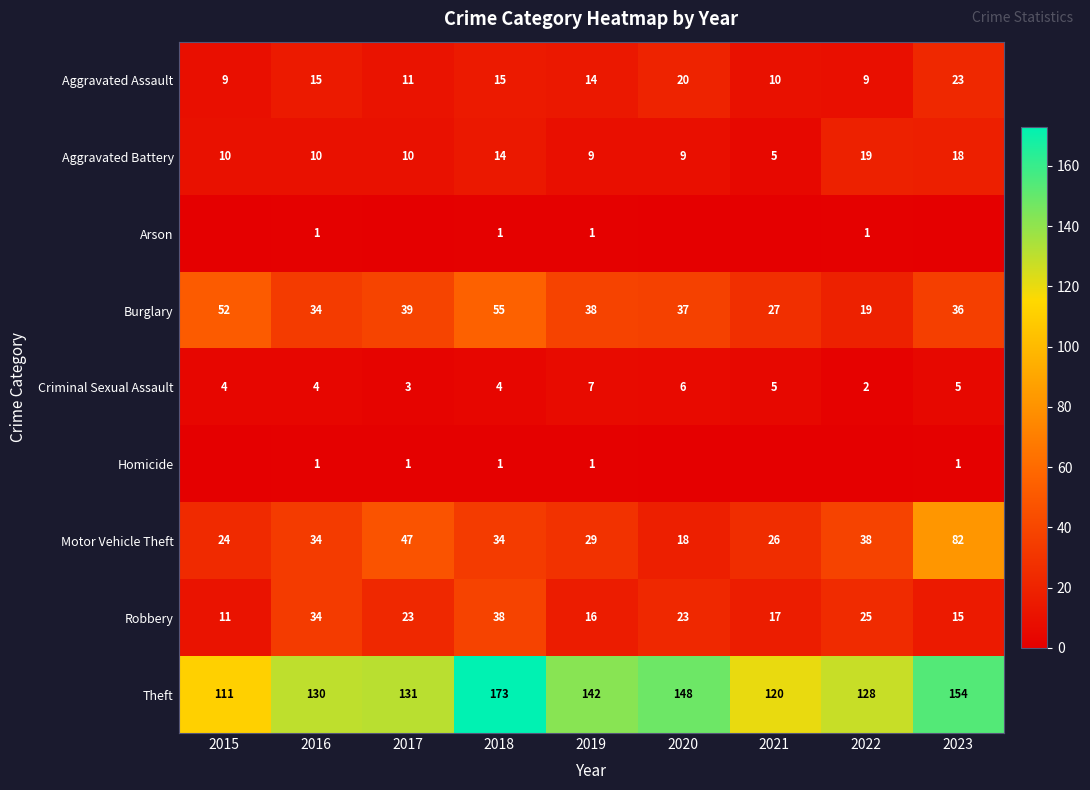

Where does the Aggravated Assault series first go above 14?

2016